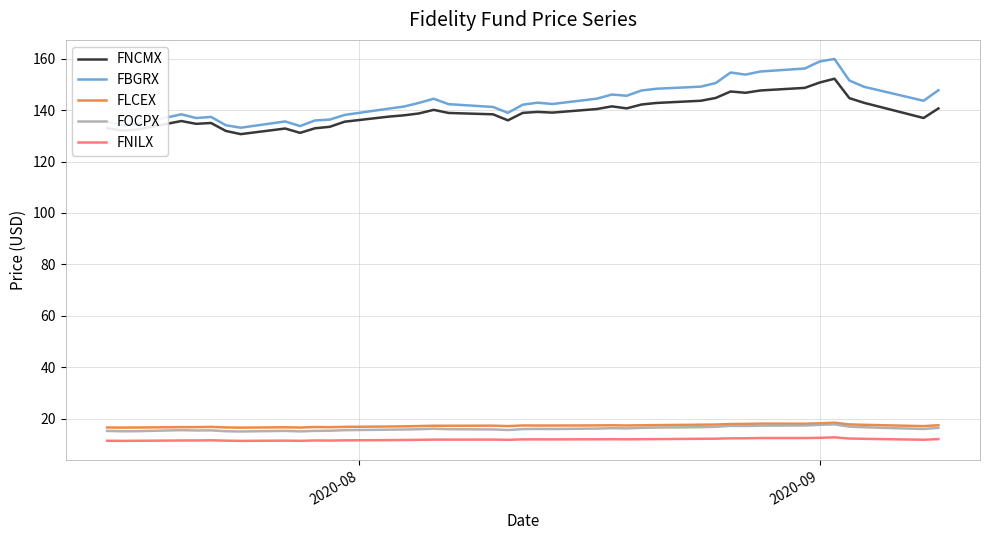

Does the chart display data point markers on the line(s)?

No